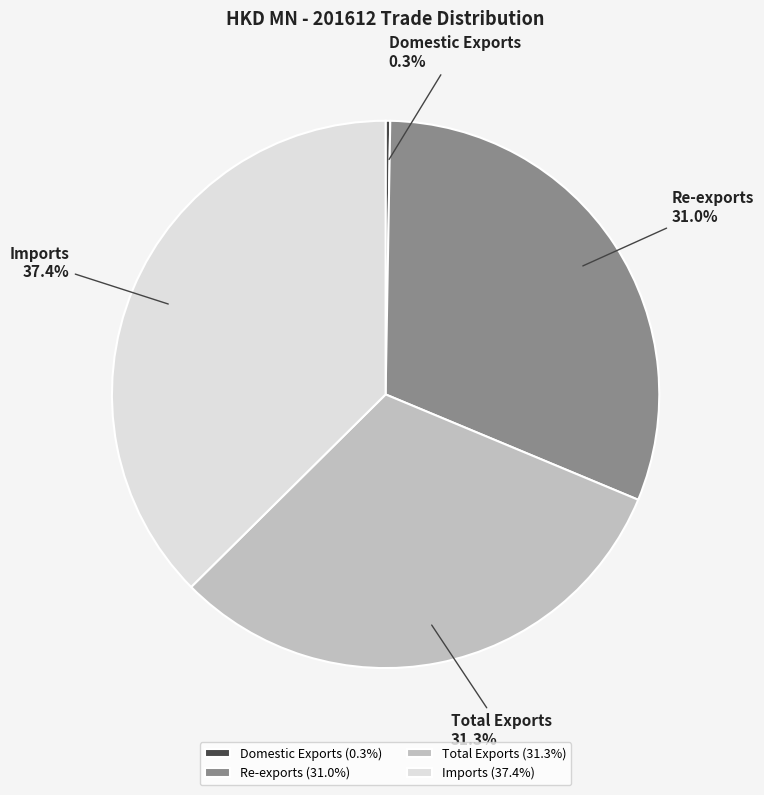

Is there a majority slice in this chart?

No